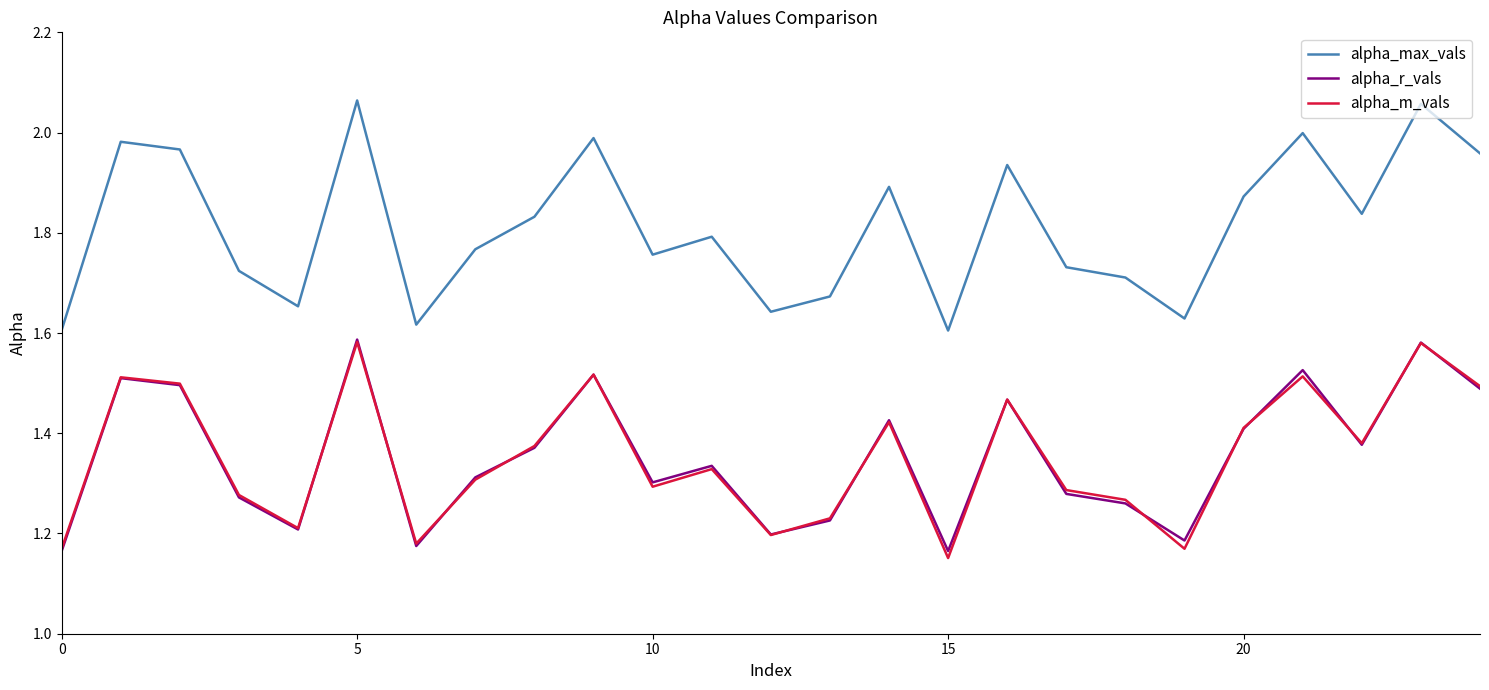

What is the difference between the second highest and minimum values in the alpha_r_vals series?

0.4